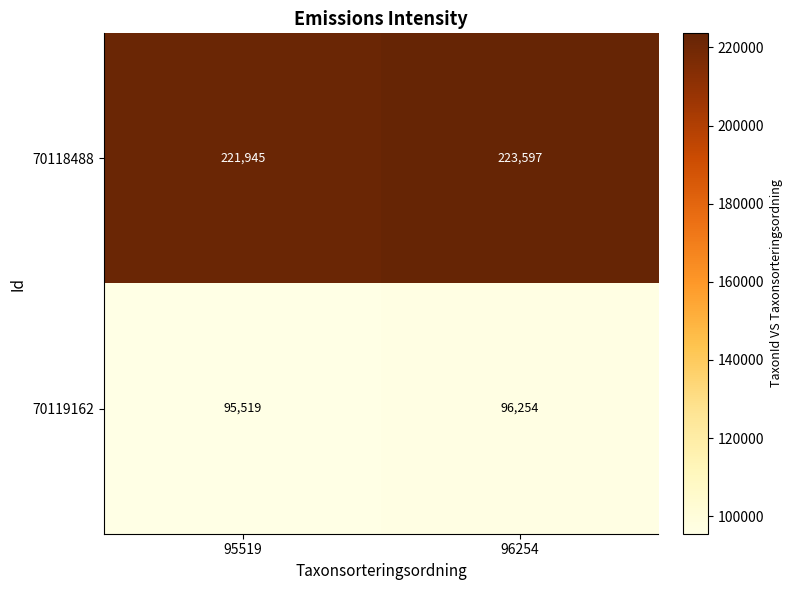

What is the difference between the maximum and minimum values in the 70119162 series?

735